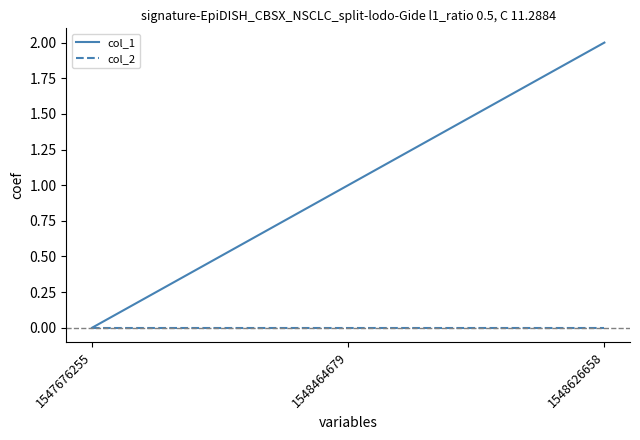

List the series in order of their overall mean, highest first.

col_1, col_2